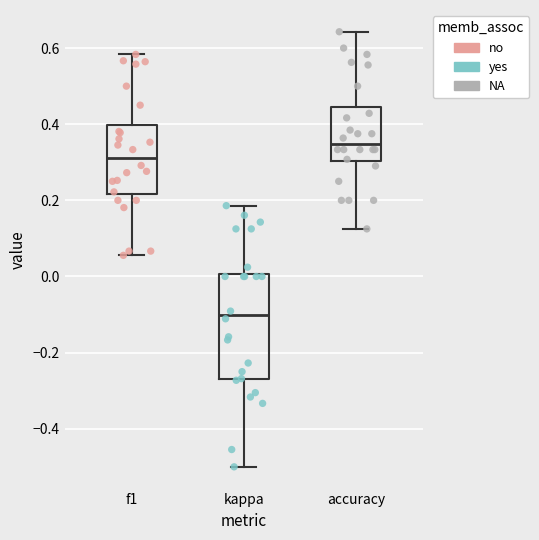

Which box is the tallest, from its lower edge to its upper edge?

kappa